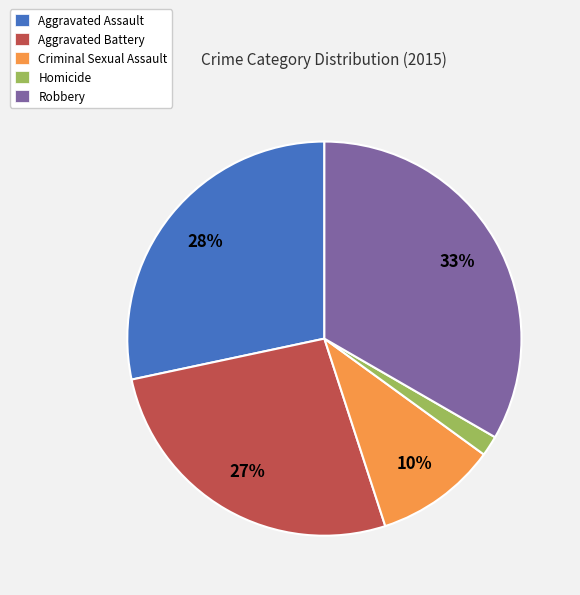

True or false: Homicide accounts for 16% of the total.

False